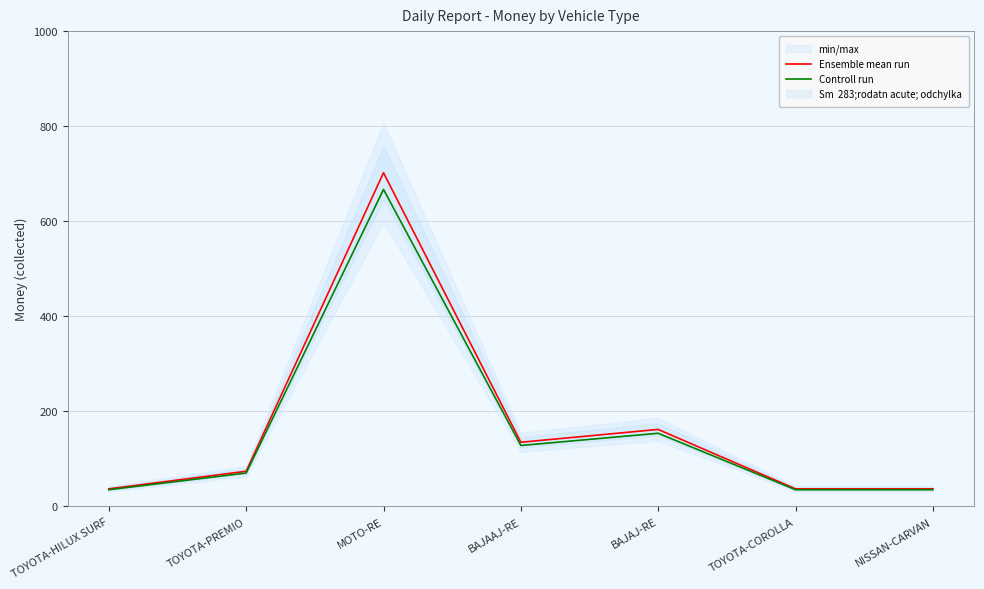

How many interior local peaks does the Controll run series have?

2